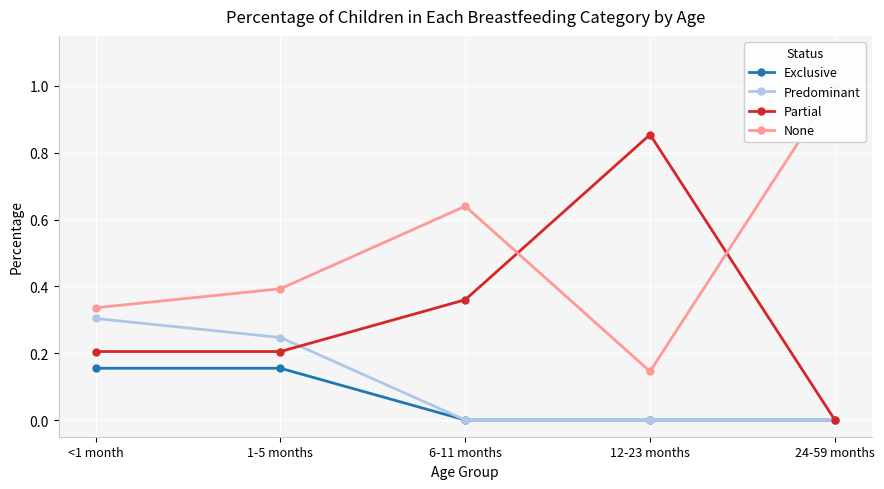

What position from the right is 1-5 months?

4